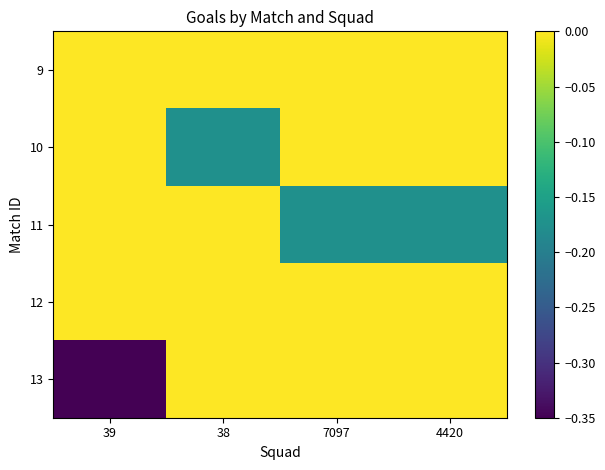

Which category has the lowest value across all series?

39